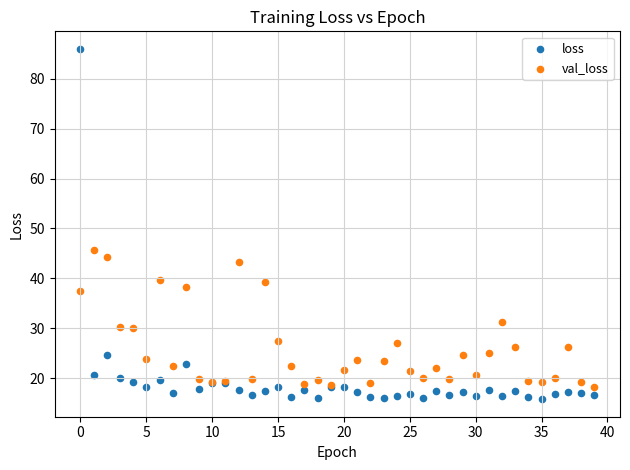

Which series reaches the minimum Y coordinate?

loss